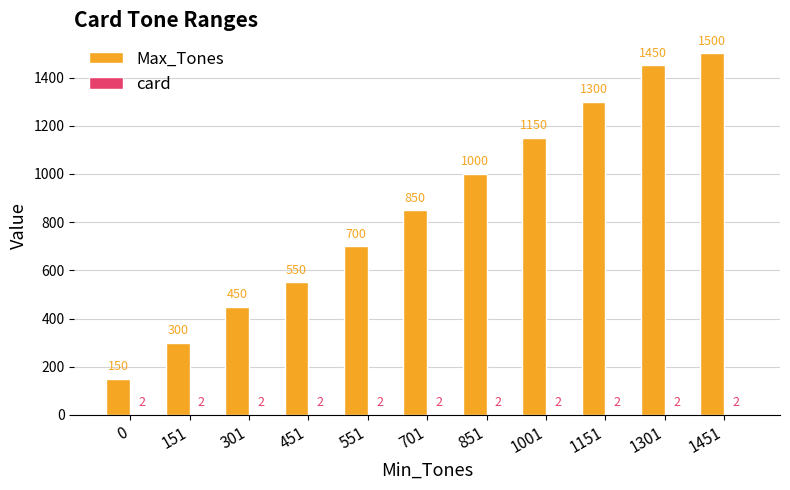

What is the sum of all Max_Tones values?

9400